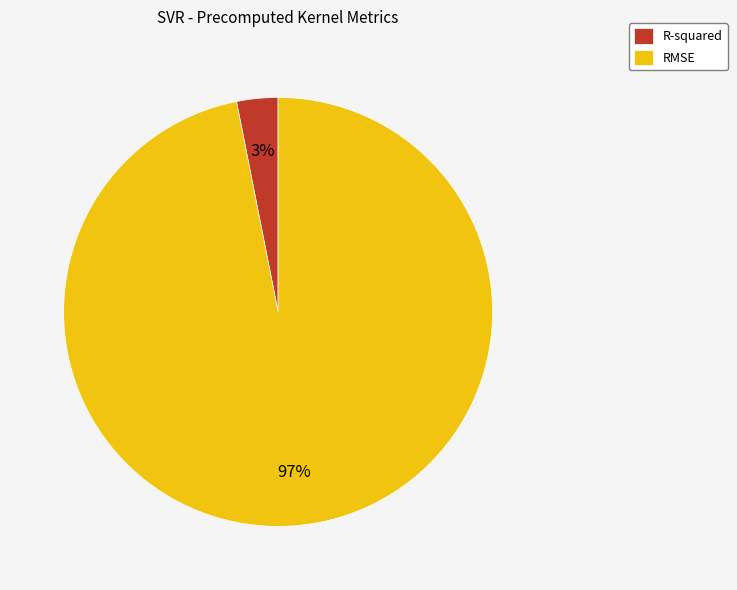

What percentage is the RMSE slice, to the nearest percent?

97%